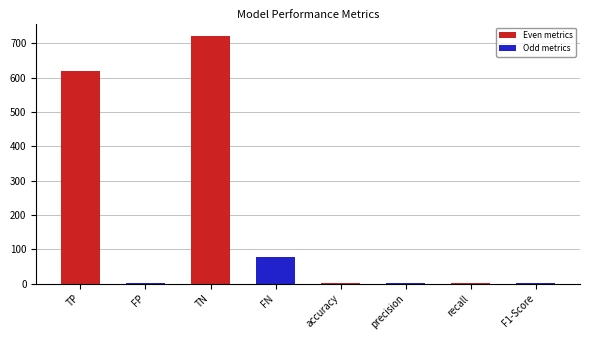

What is the sum of all values?

1423.8